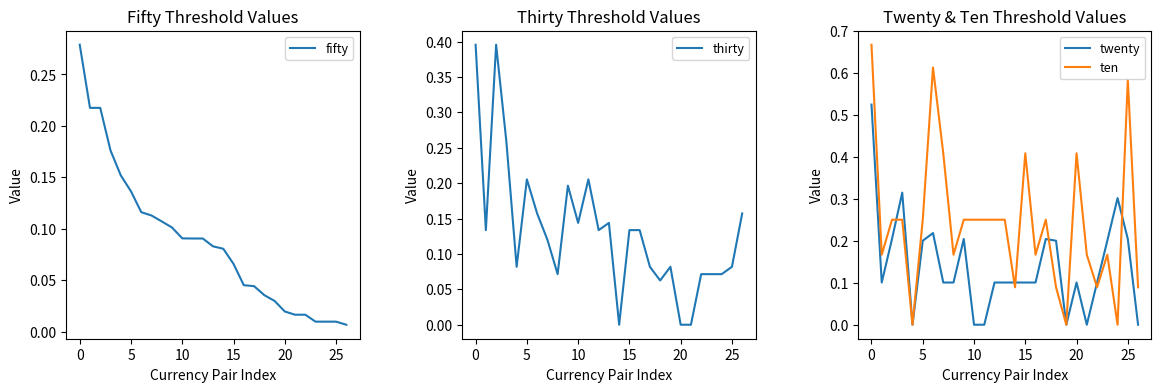

Count the number of data series in this chart.

4